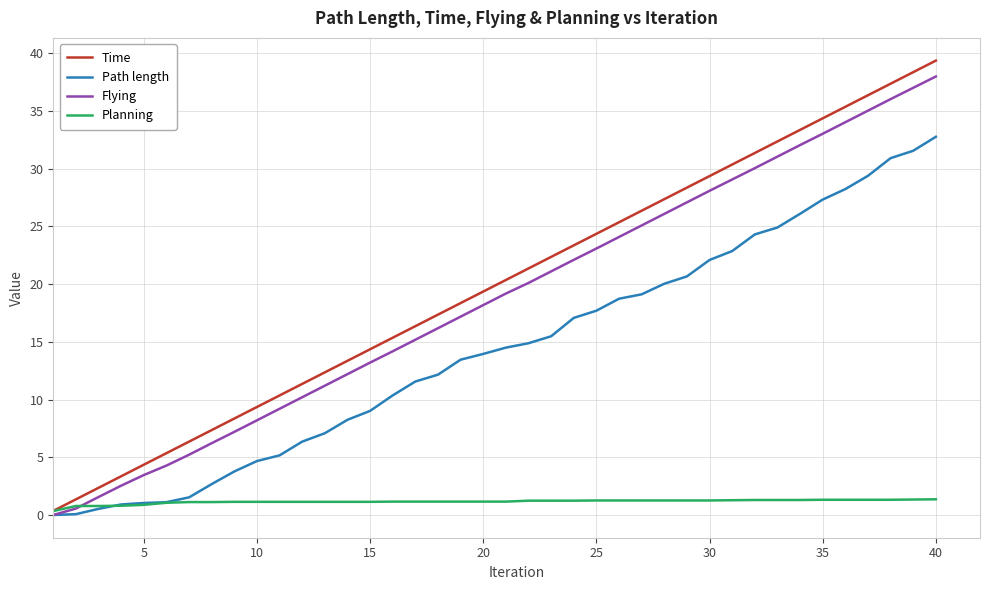

Which series has the widest spread of values?

Time